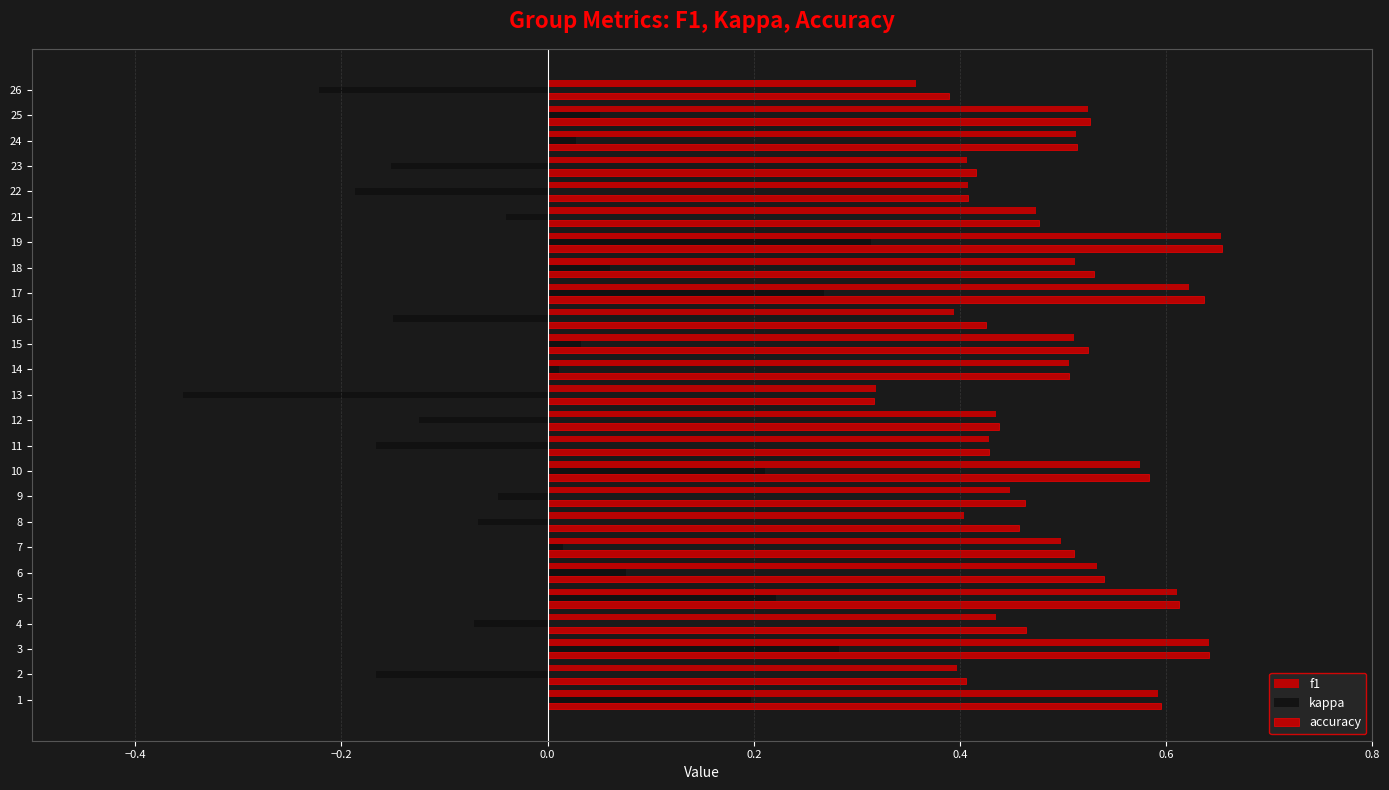

Count the number of categories in the chart.

25